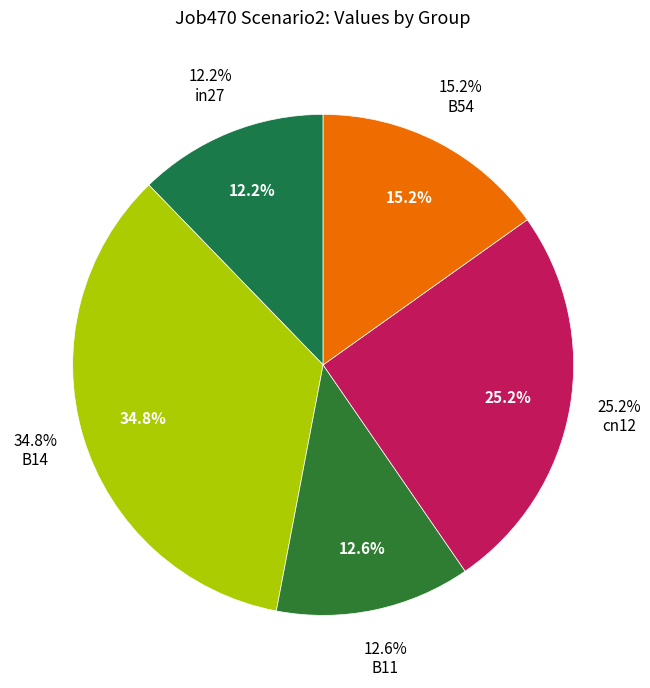

The B14 slice represents 47% of the pie. True or false?

False